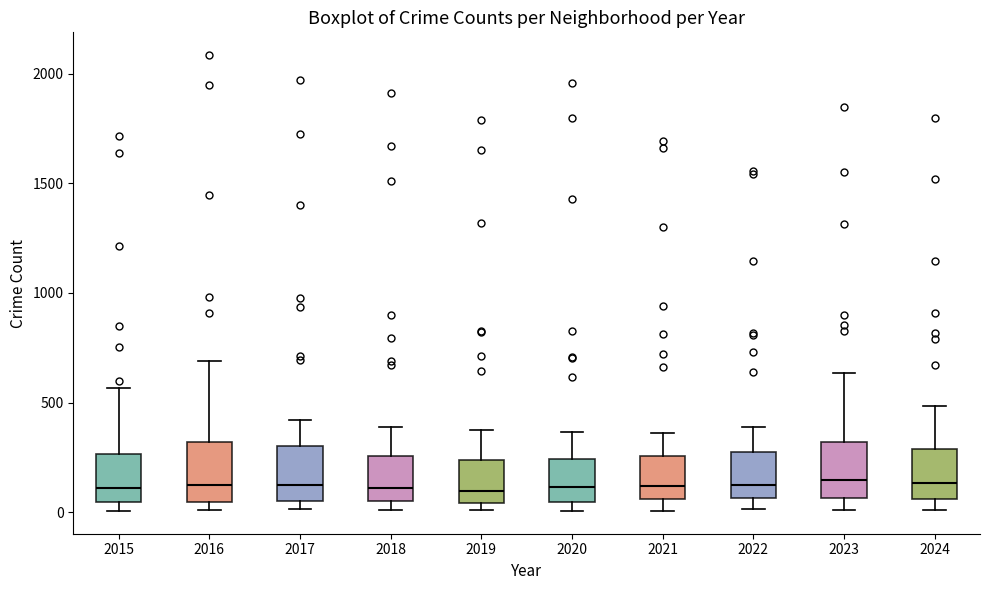

Where does the median line of the box at x = 2019 sit on the y-axis? The values are not printed on the chart, so give them approximately, as read against the axis.

100